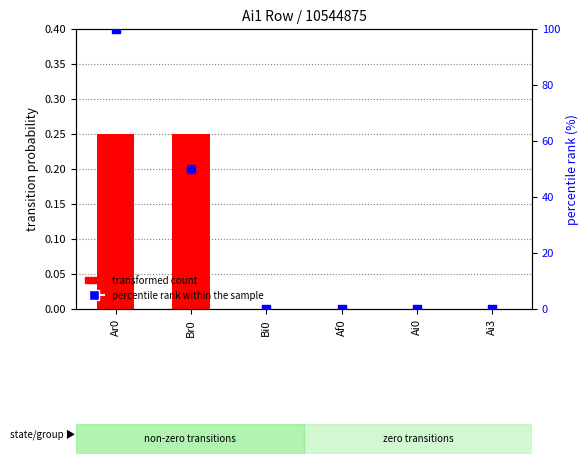

What are all the series names shown in the legend?

transformed count, percentile rank within the sample